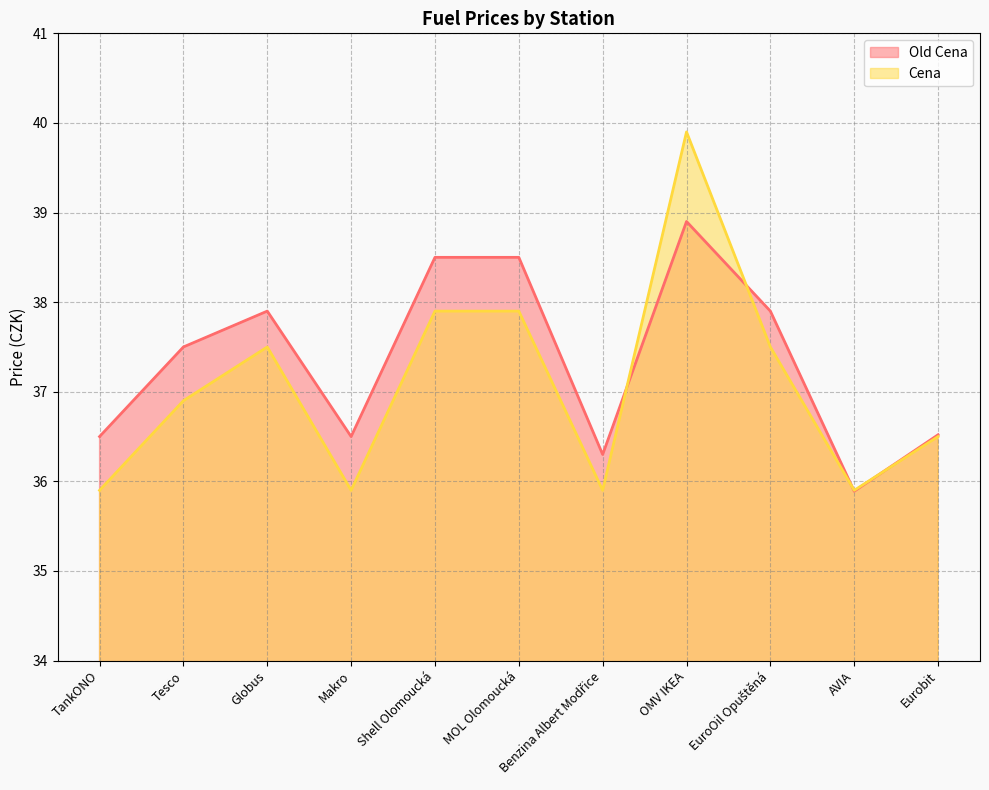

Reading left to right, what are all the values shown in this chart?

Old Cena: 36.5	37.5	37.9	36.5	38.5	38.5	36.3	38.9	37.9	35.9	36.5
Cena: 35.9	36.9	37.5	35.9	37.9	37.9	35.9	39.9	37.5	35.9	36.5